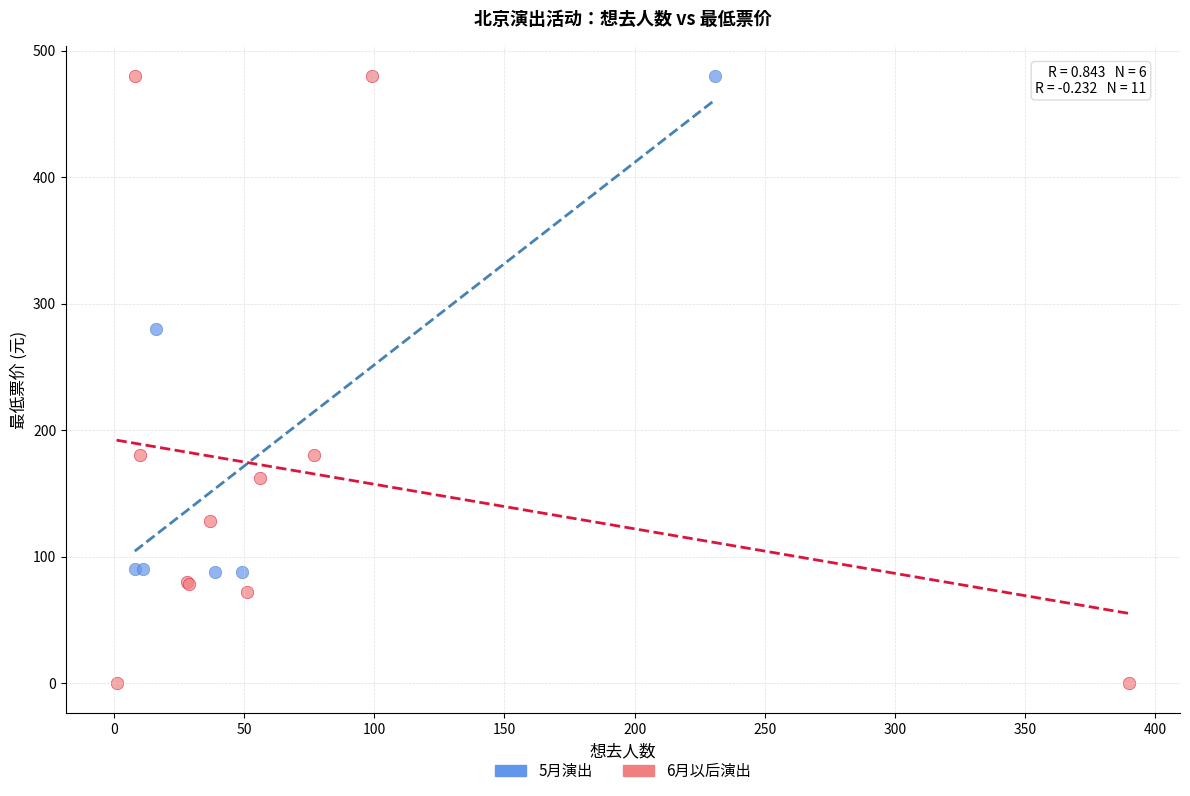

Which series has the widest spread of Y values?

6月以后演出